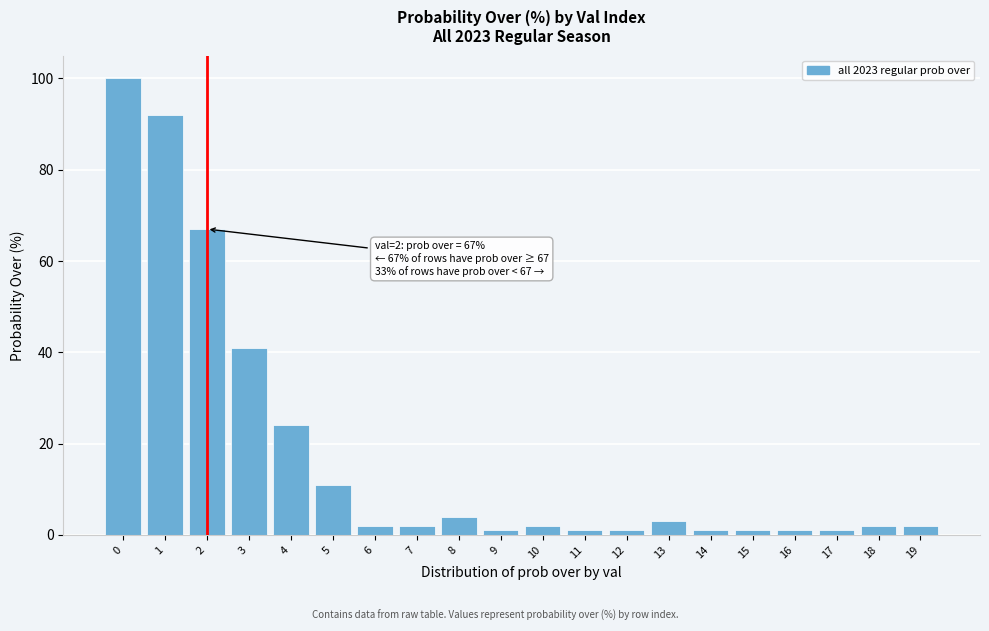

Reading left to right, transcribe all the data shown in this chart.

100	92	67	41	24	11	2	2	4	1	2	1	1	3	1	1	1	1	2	2